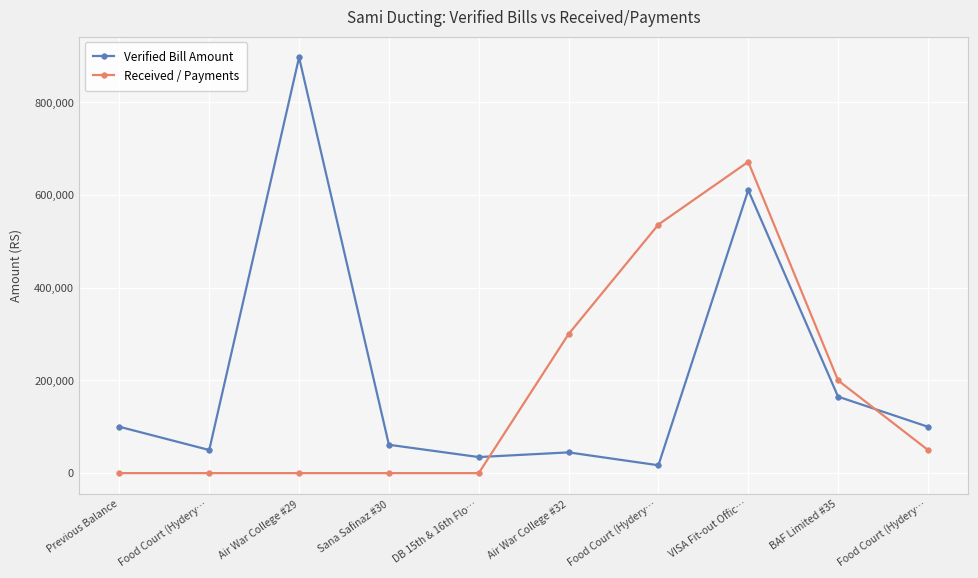

The Received / Payments series shows 50000 at Food Court (Hydery…. True or false?

True